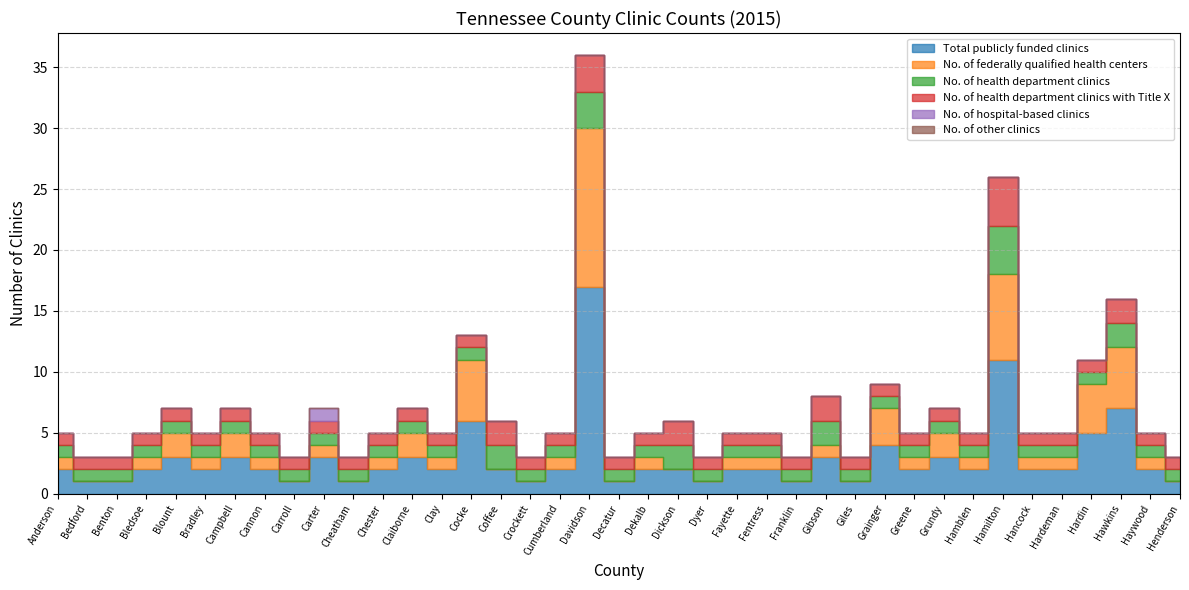

Count the number of data series in this chart.

6